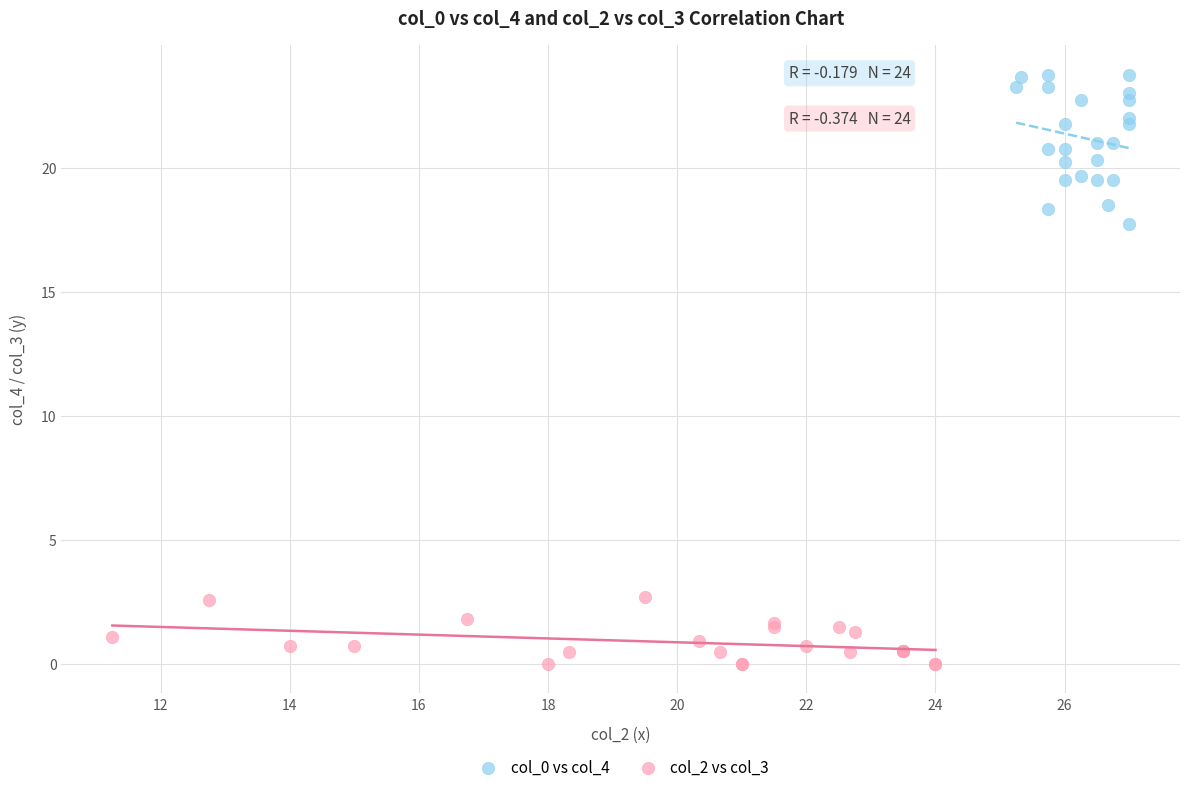

Which series reaches the minimum Y coordinate?

col_2 vs col_3